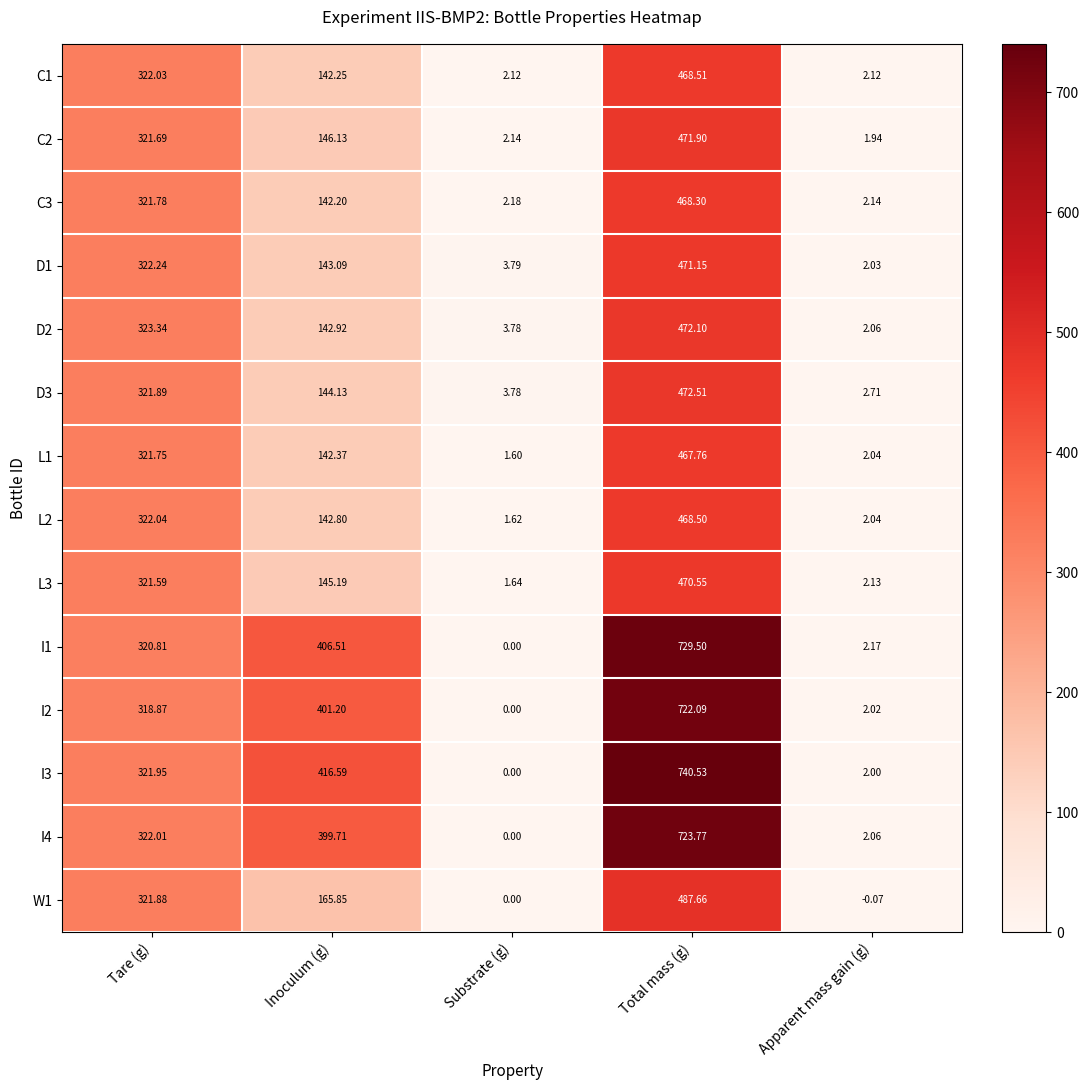

How many categories are shown in the chart?

5